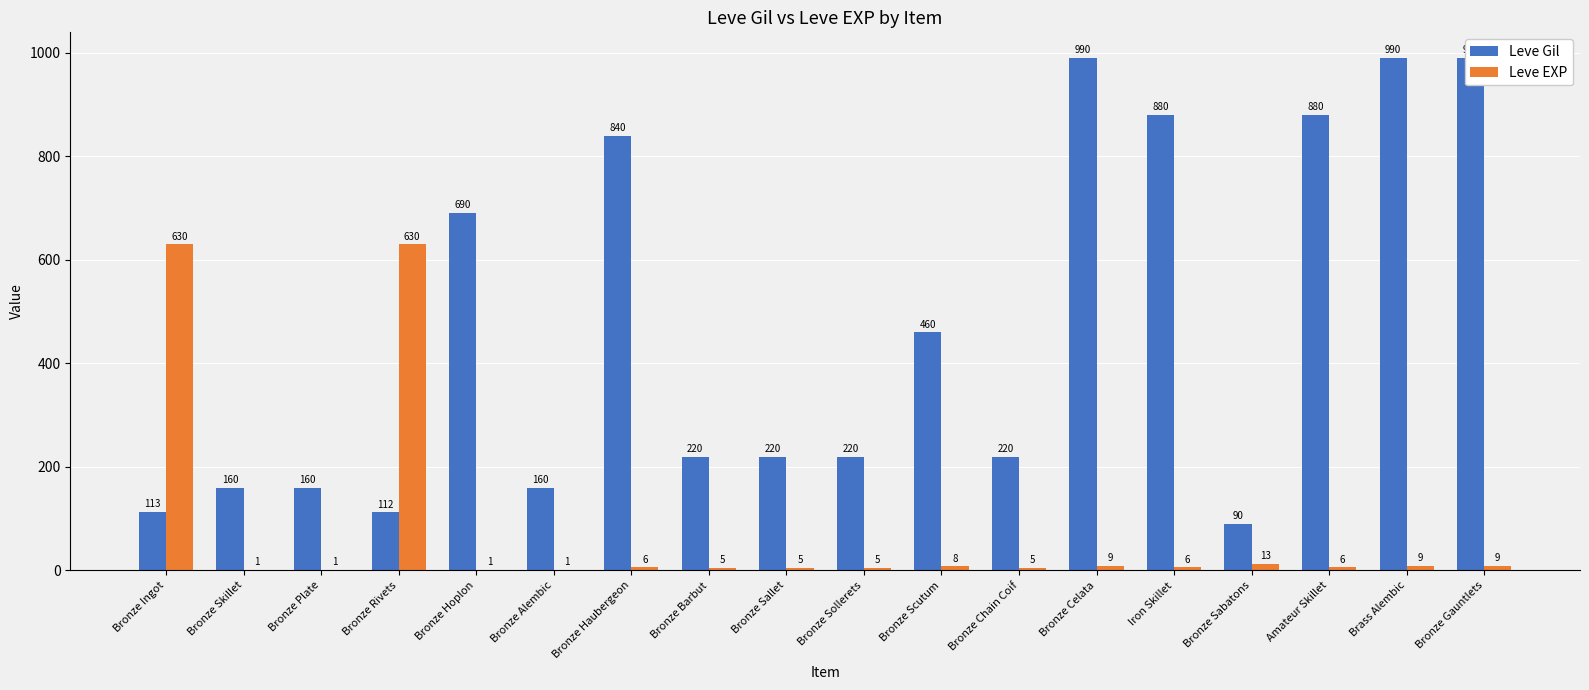

What is the label of the 3rd bar from the left?

Bronze Plate